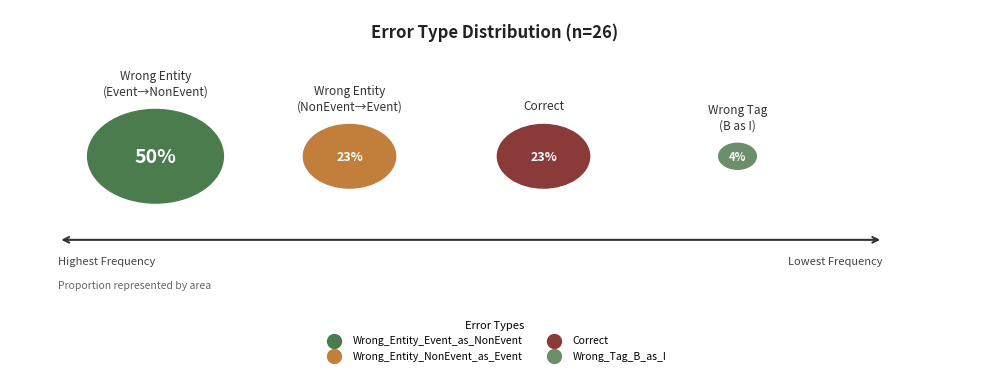

Does Wrong_Tag_B_as_I represent more than half of the total?

No